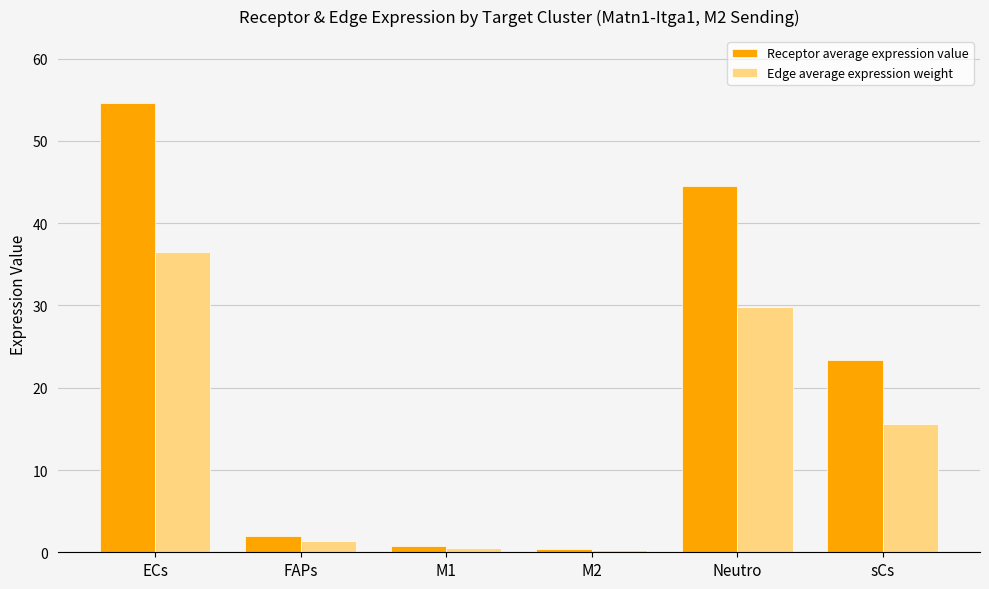

Count the number of categories in the chart.

6